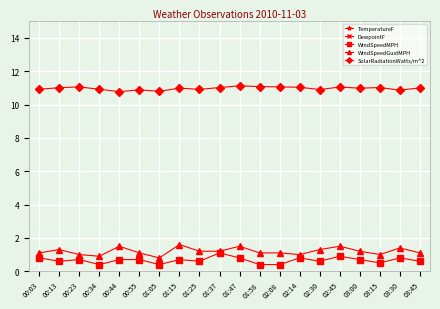

Between 00:34 and 02:30, which series saw the biggest shift?

TemperatureF